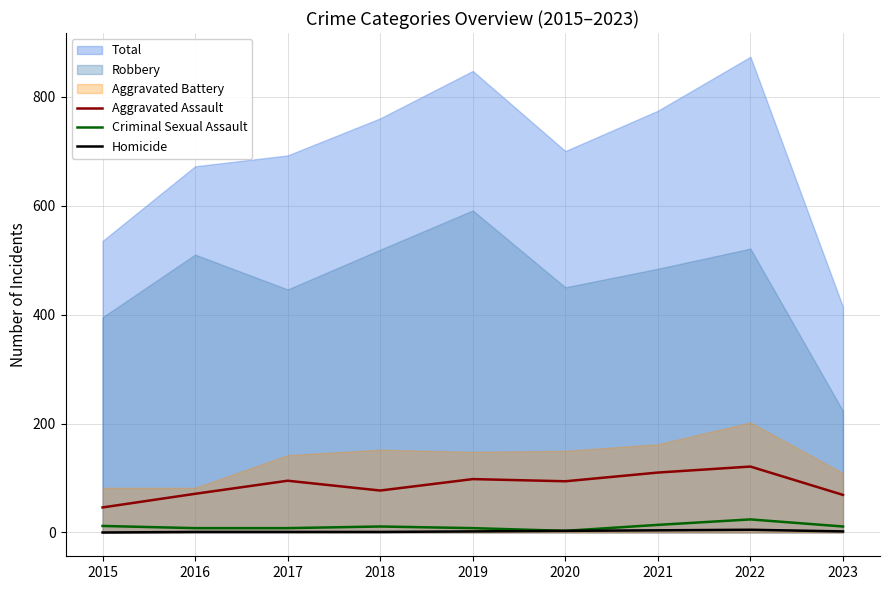

The value of Criminal Sexual Assault at 2019 is 8. True or false?

True